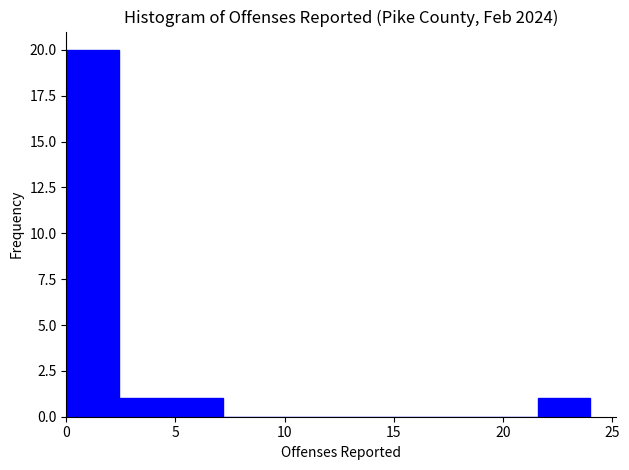

How tall is the bar that spans 2.4 to 4.8 on the x-axis? Neither the bar edges nor the heights are printed on the chart, so give them approximately, as read against the axes.

1